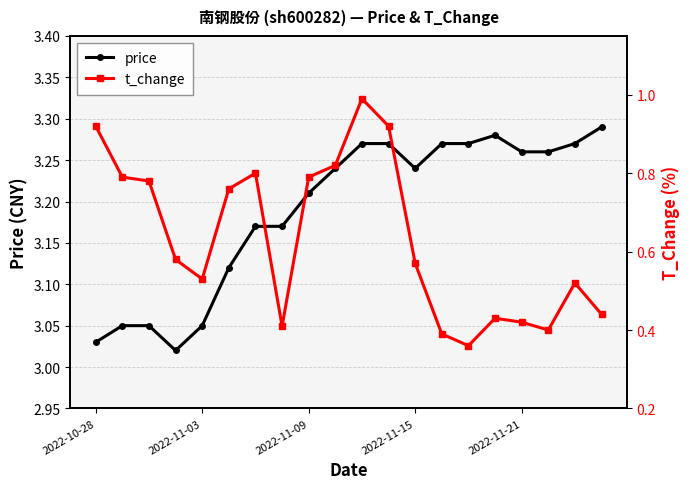

What is the total value across all series at 2022-11-09?

4.0